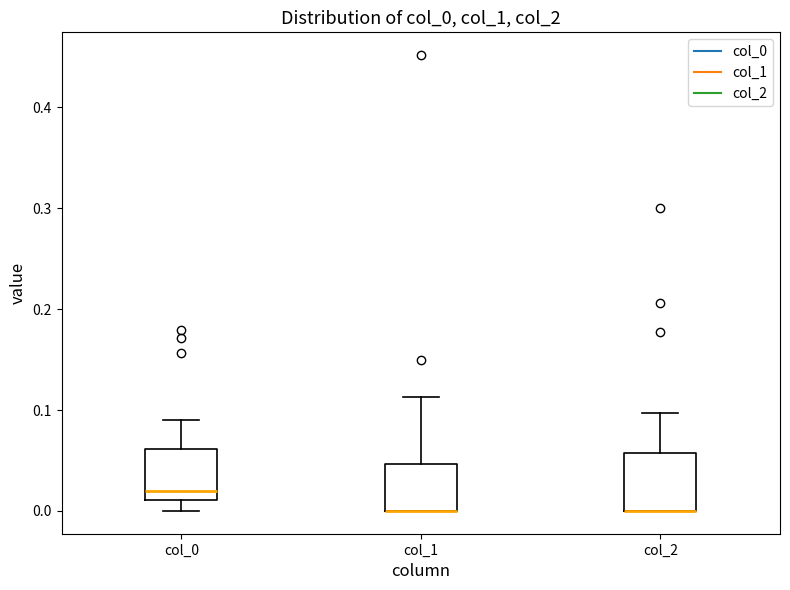

Where is the lower edge of the box for col_0 on the y-axis? The values are not printed on the chart, so give them approximately, as read against the axis.

0.01